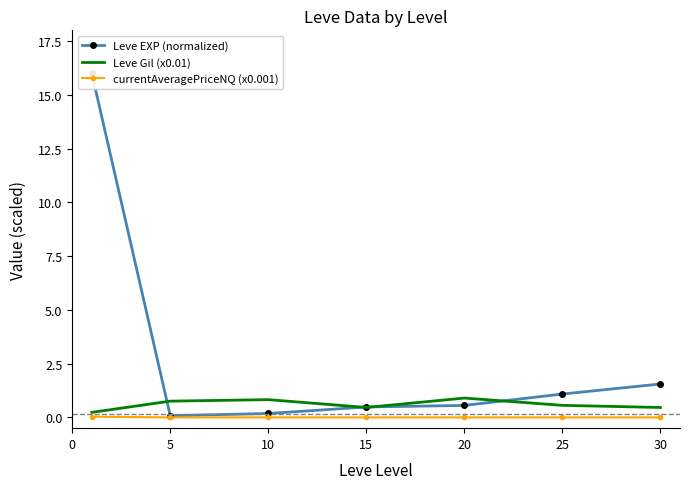

Rank the series by their average value, from highest to lowest.

Leve EXP (normalized), Leve Gil (x0.01), currentAveragePriceNQ (x0.001)